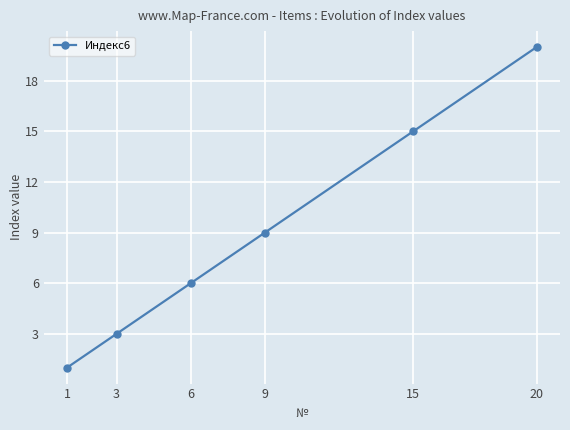

What is the change in value from 1 to 9?

+8